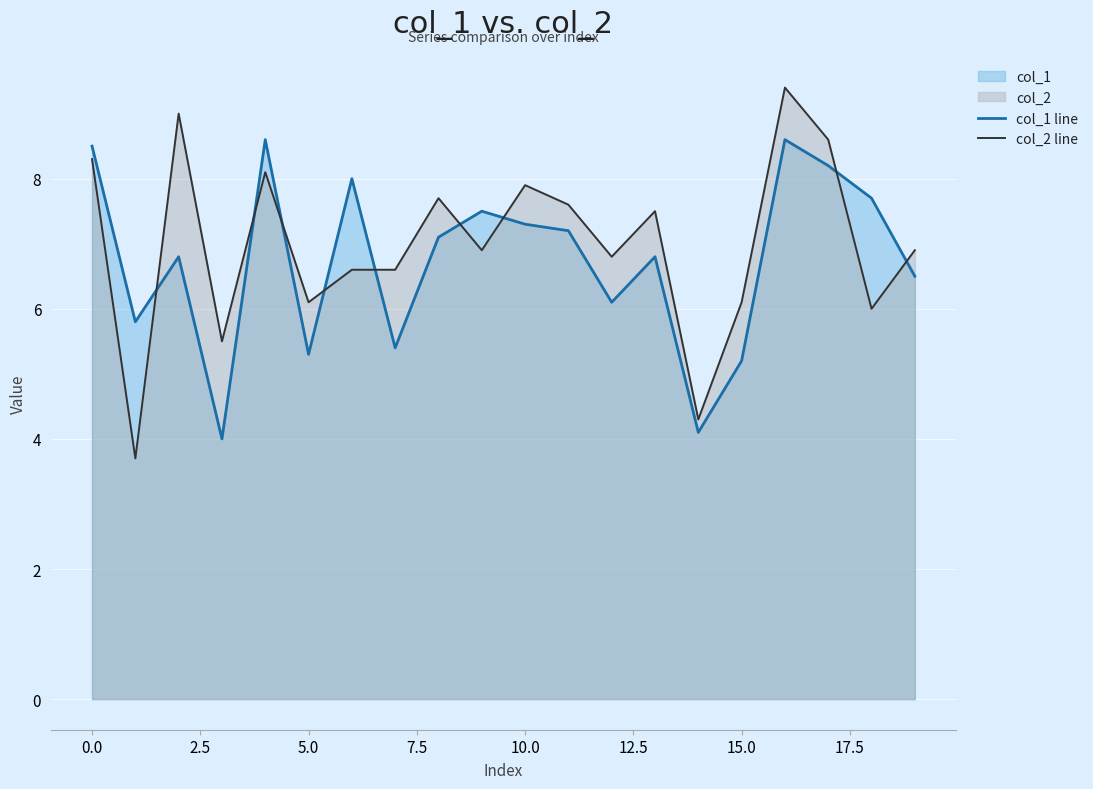

At 17, list the series in order from largest to smallest.

col_2 line, col_1 line